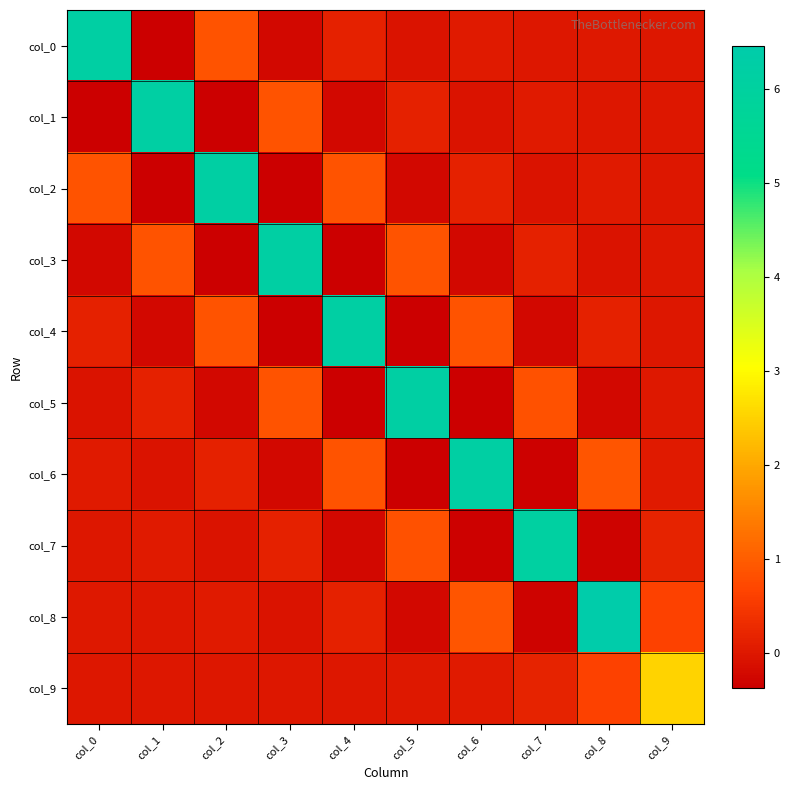

How many distinct data groups are displayed?

10